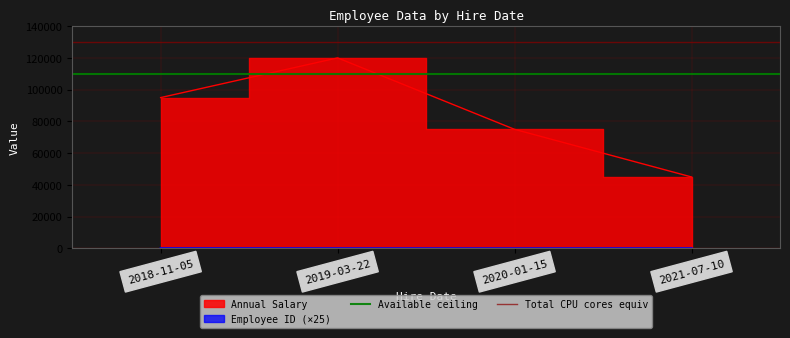

Is this an area chart (filled region under the line)?

No